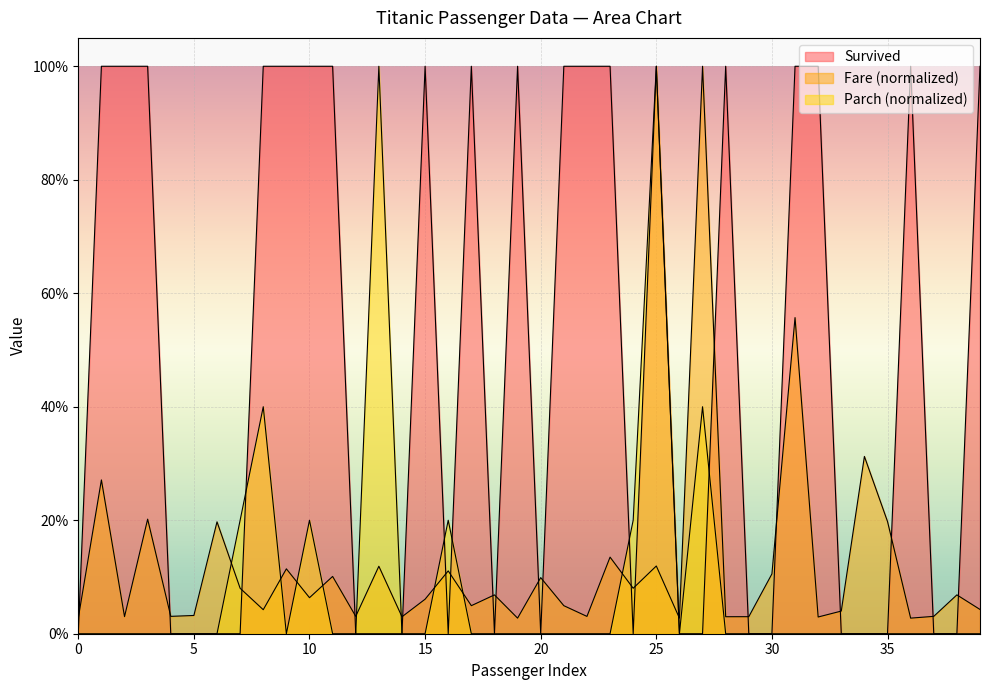

Rank the series by their maximum value, from lowest to highest.

Survived, Fare, Parch